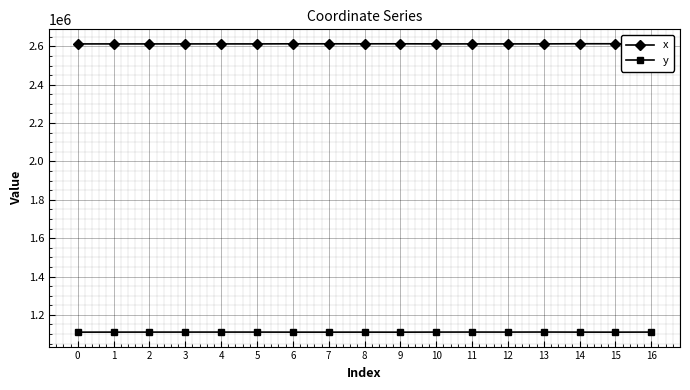

Is the value of y at 16 greater than the value of x at 12?

No